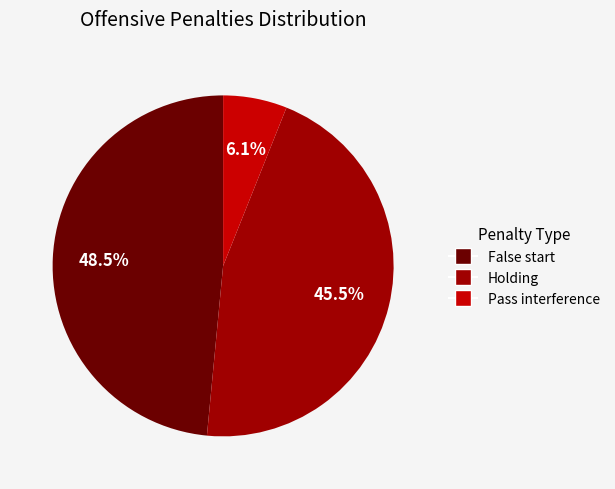

Does any single category account for the majority?

No